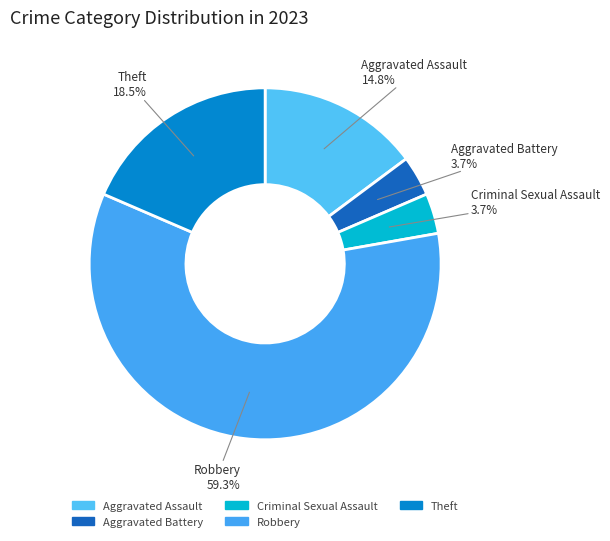

To the nearest percent, what is the difference between the largest and smallest slice percentages?

56%